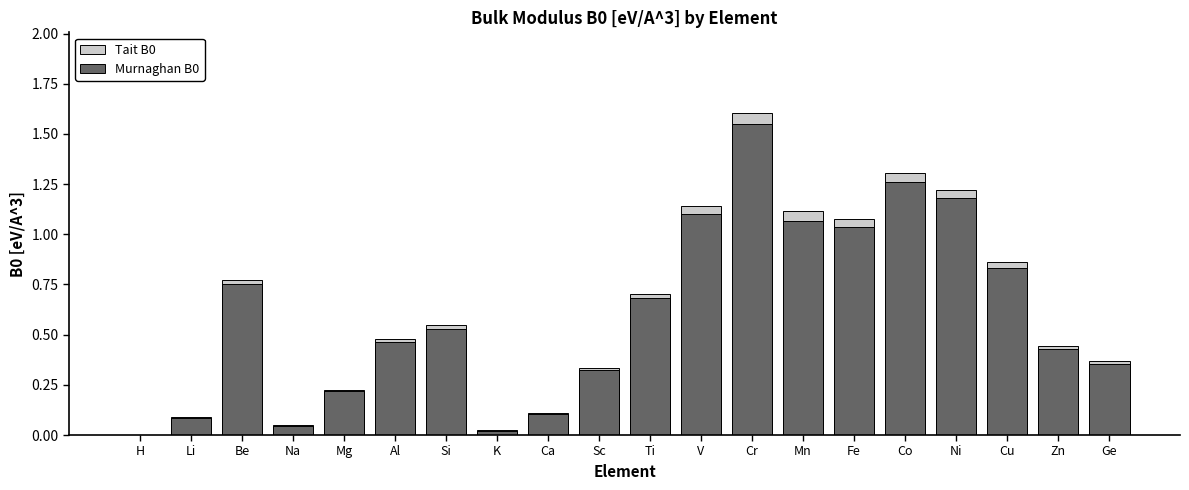

Reading left to right, list all the values displayed in this chart.

Tait B0: 0.0	0.1	0.8	0.0	0.2	0.5	0.5	0.0	0.1	0.3	0.7	1.1	1.6	1.1	1.1	1.3	1.2	0.9	0.4	0.4
Murnaghan B0: 0.0	0.1	0.8	0.0	0.2	0.5	0.5	0.0	0.1	0.3	0.7	1.1	1.6	1.1	1.0	1.3	1.2	0.8	0.4	0.4